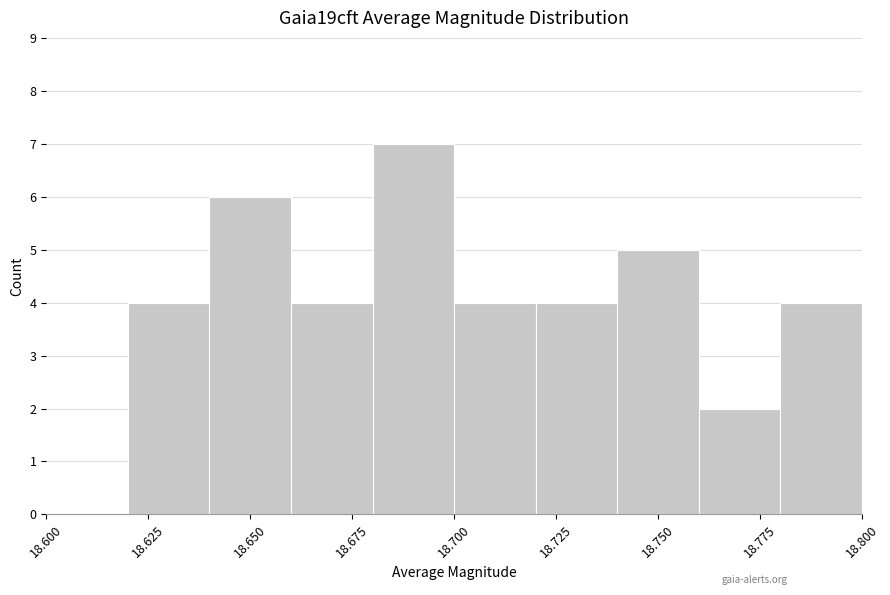

What is the height of the bar covering 18.64 to 18.66 on the x-axis? The values are not printed on the chart, so give them approximately, as read against the axis.

6